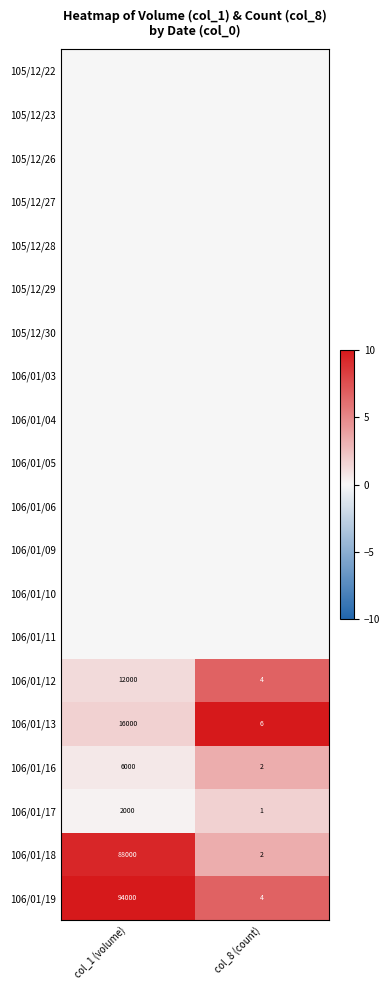

What is the maximum value for 106/01/12?

12000